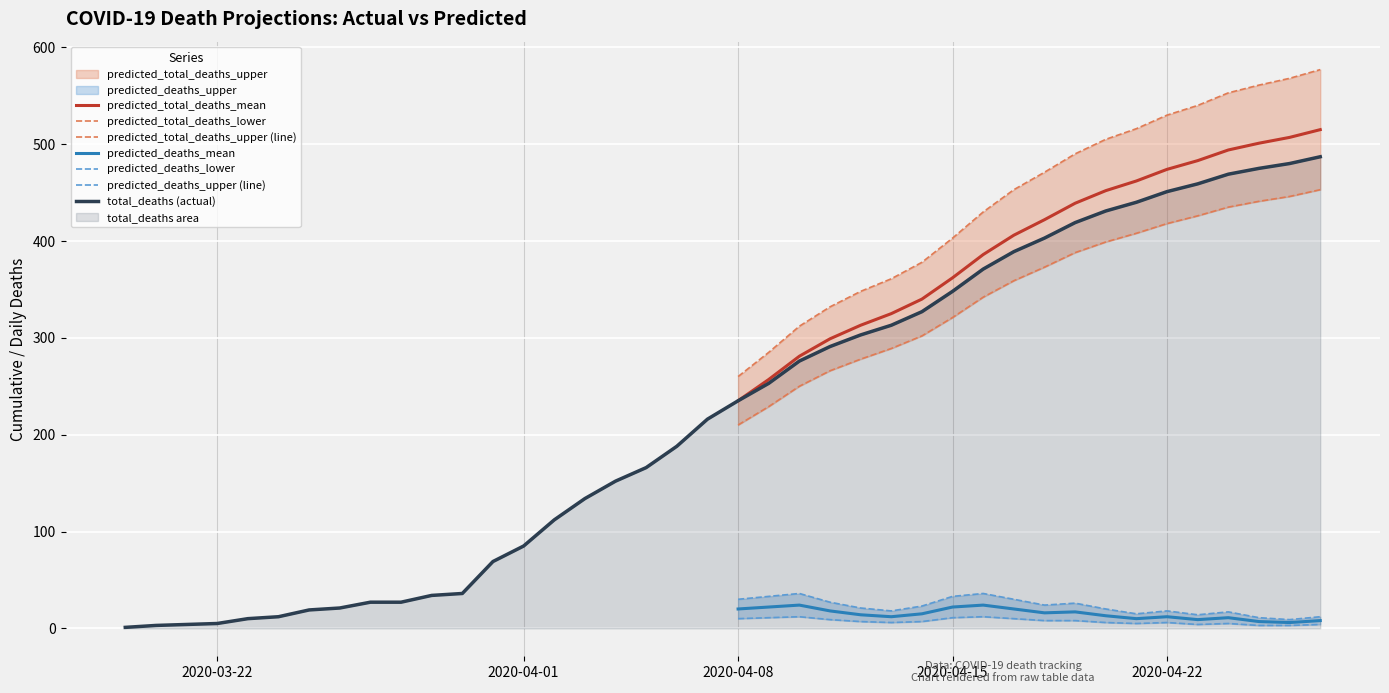

The value of total_deaths (actual) at 2020-04-22 is 451. True or false?

True